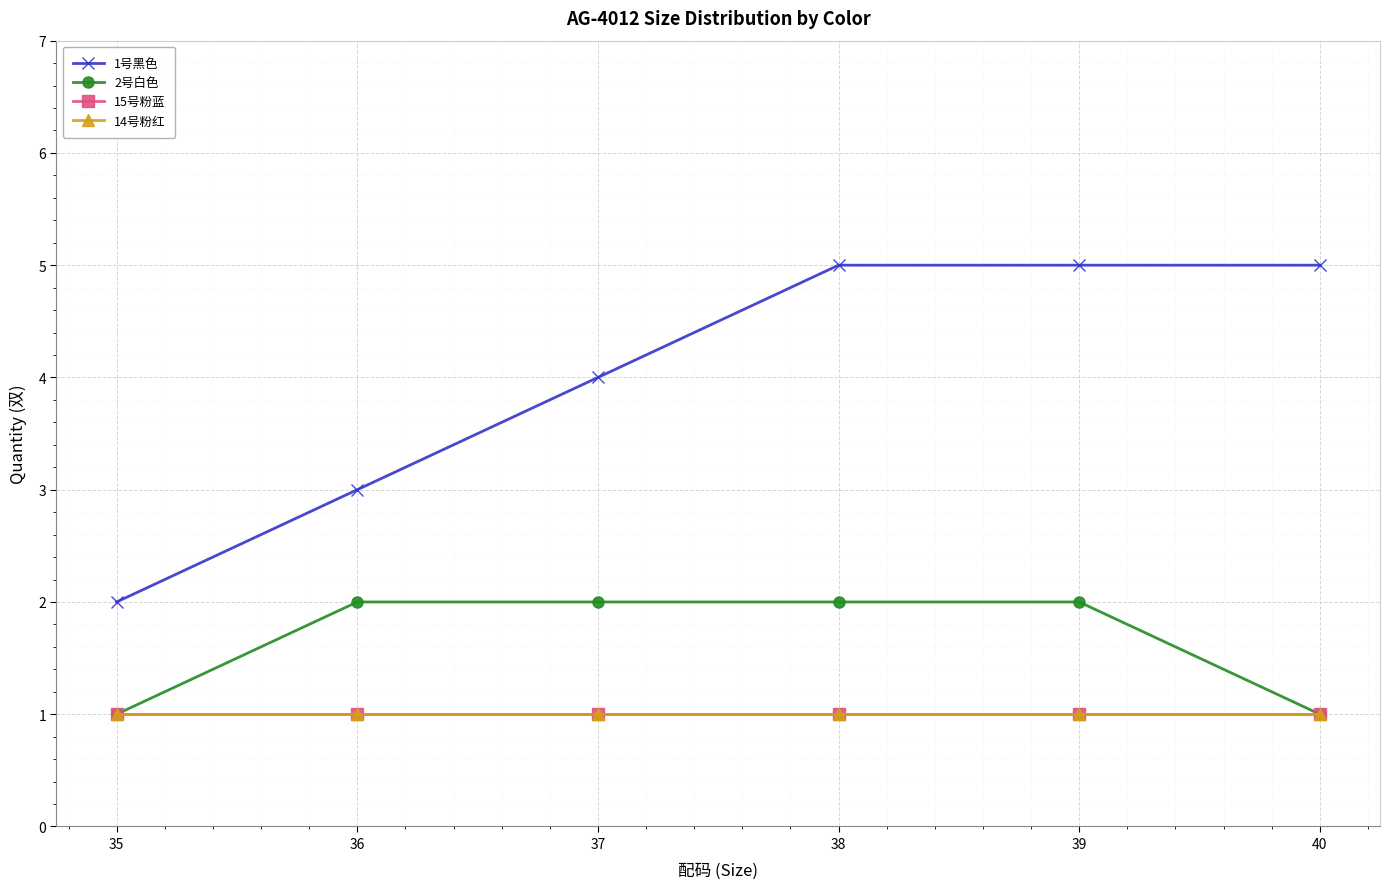

Is it true that 15号粉蓝 equals 1 at 35?

True